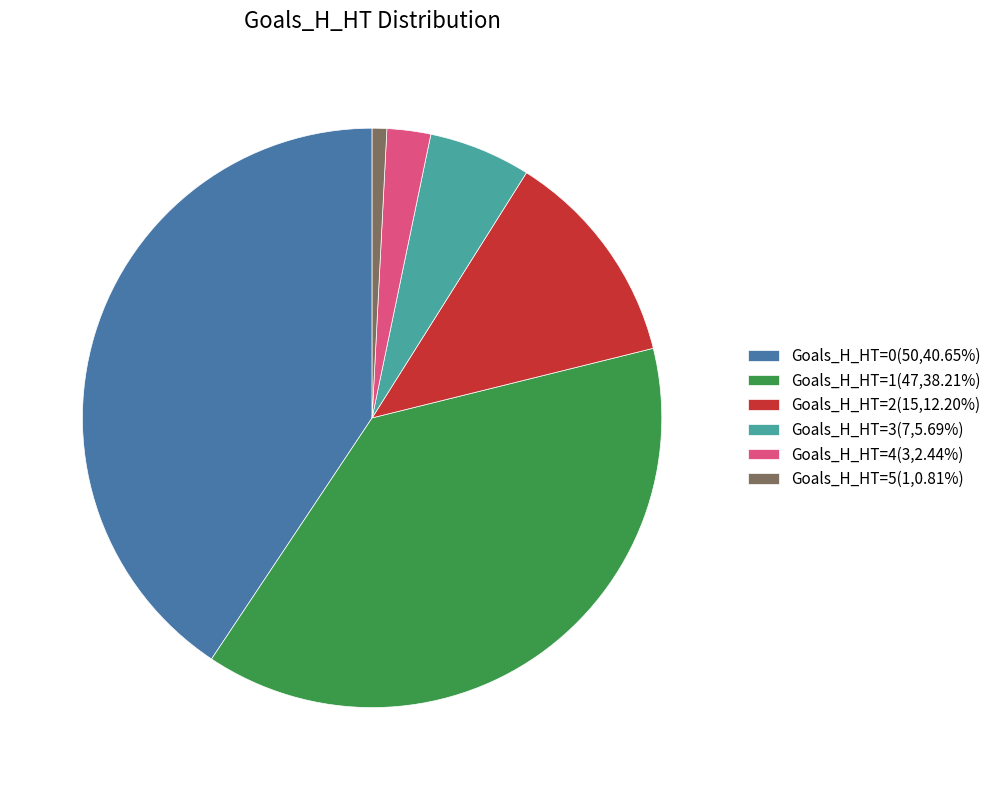

Is there any slice that represents more than half of the pie?

No